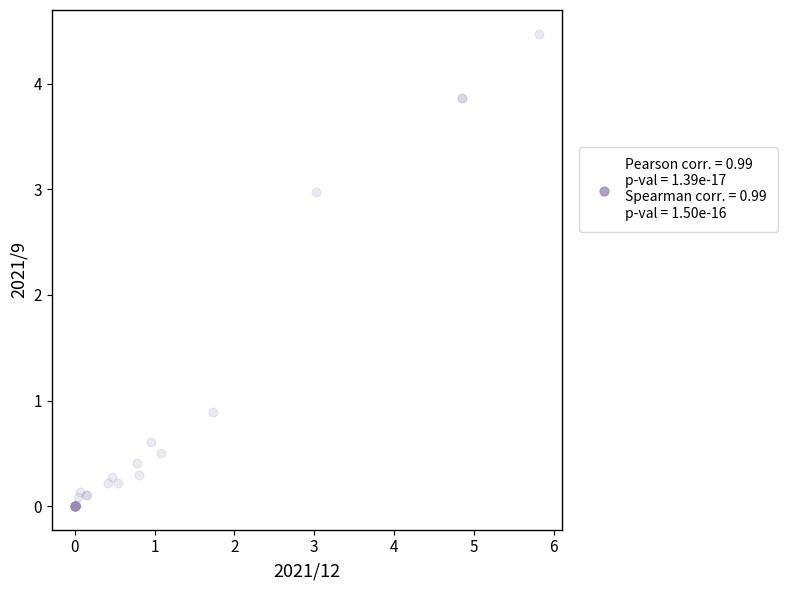

What Y value in the scatter plot is closest to 2?

3.0